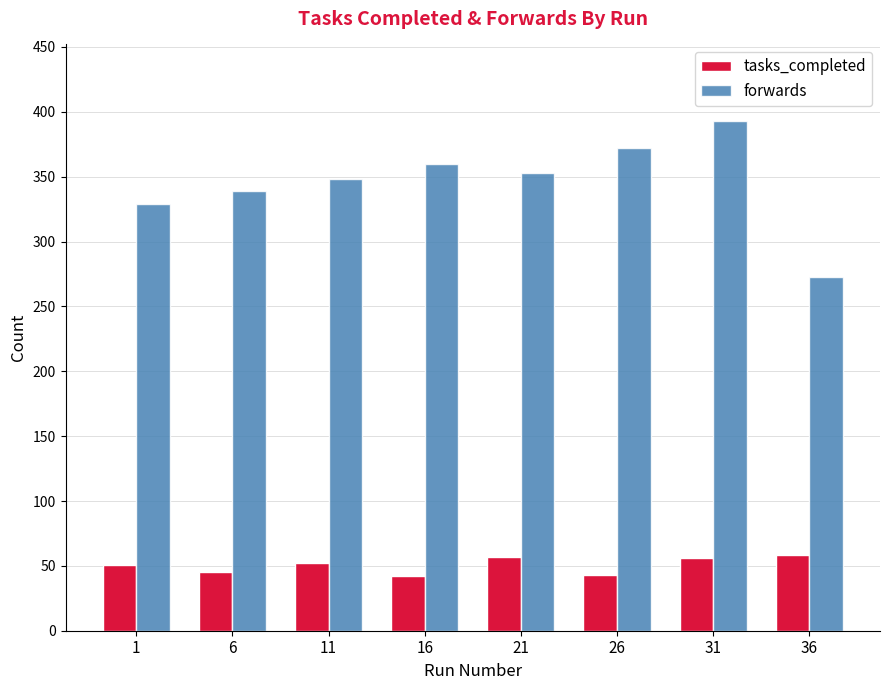

What is the difference between the forwards values at 36 and 11?

75